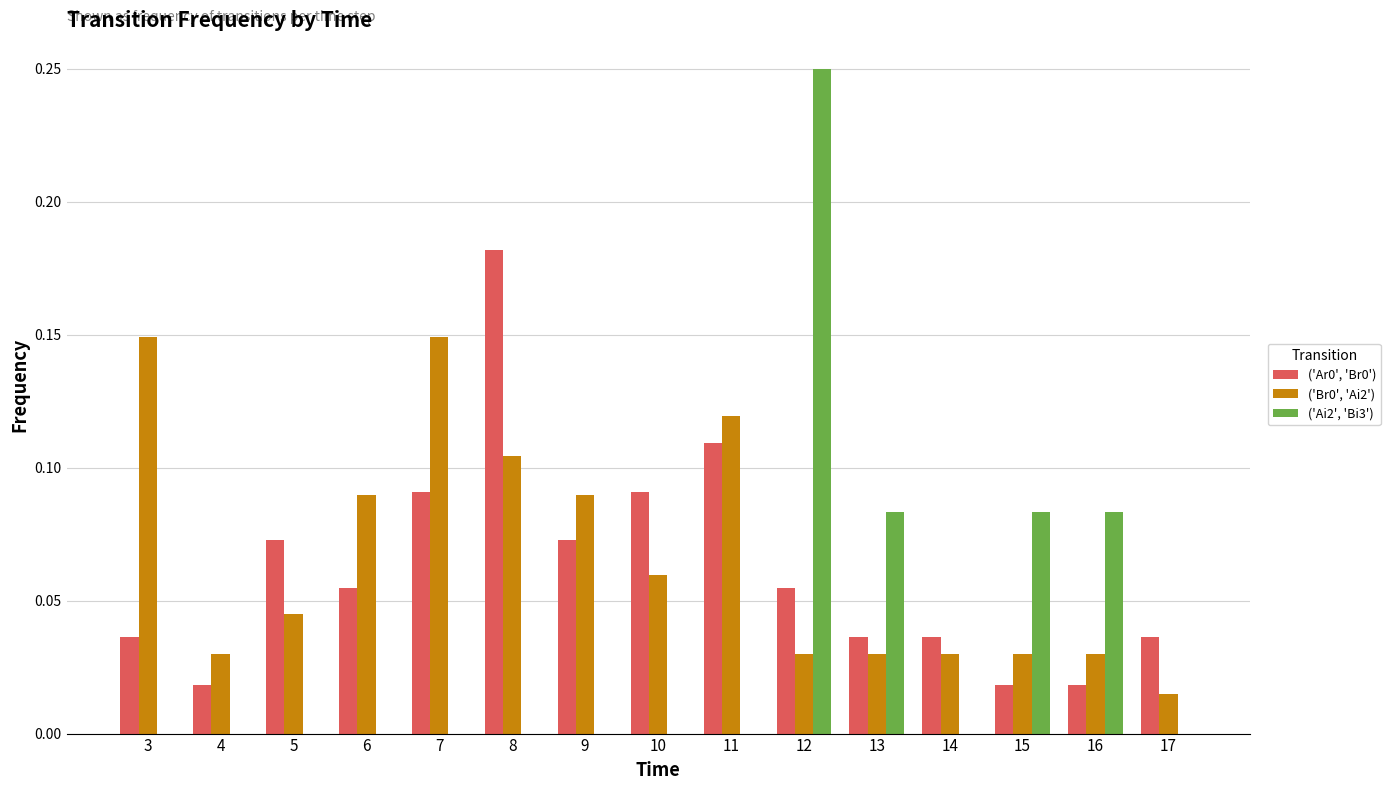

Are the bars horizontal?

No